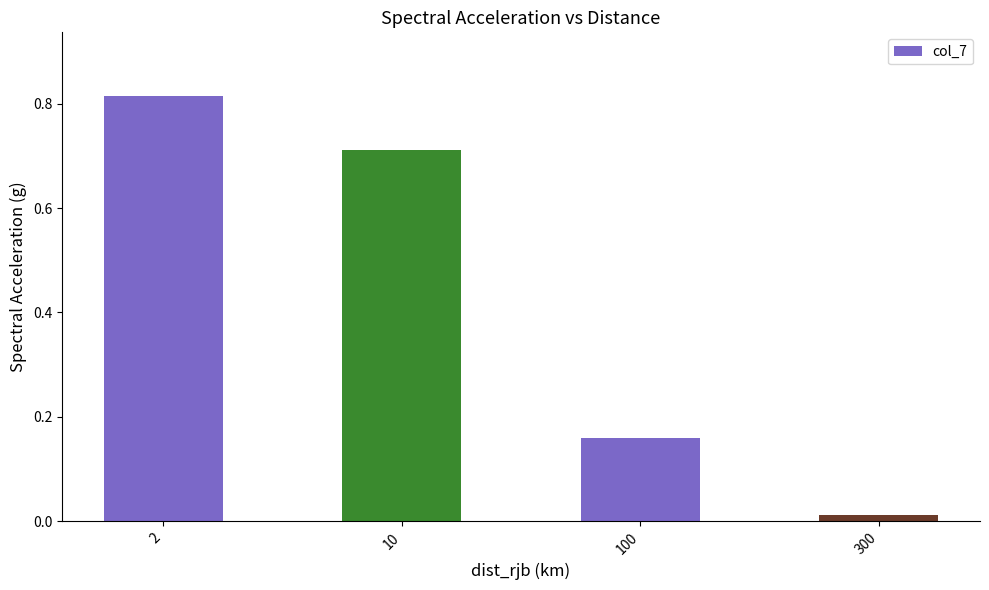

At which label is the value closest to 0?

300